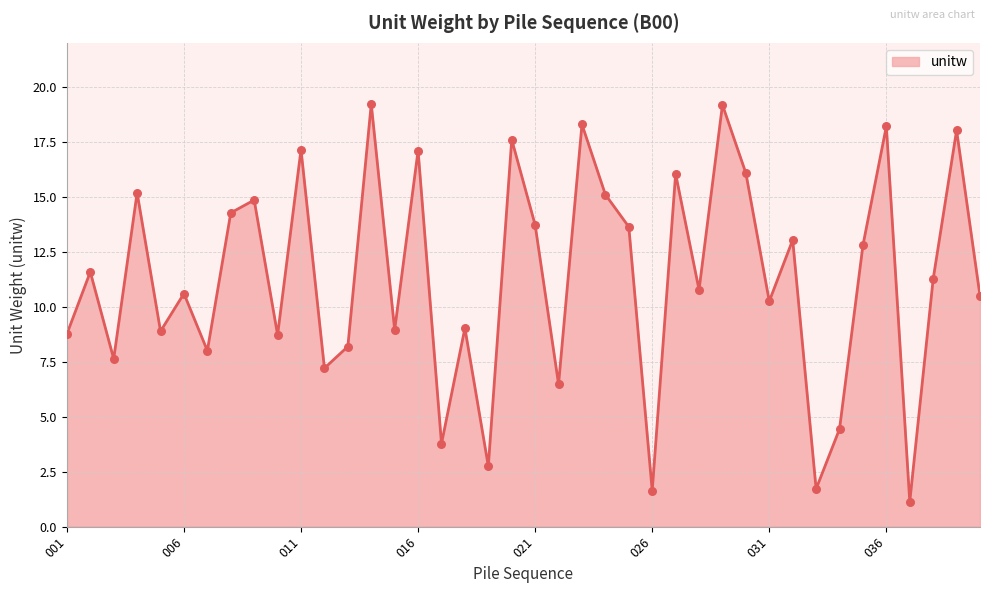

What is the maximum value shown in the chart?

19.2